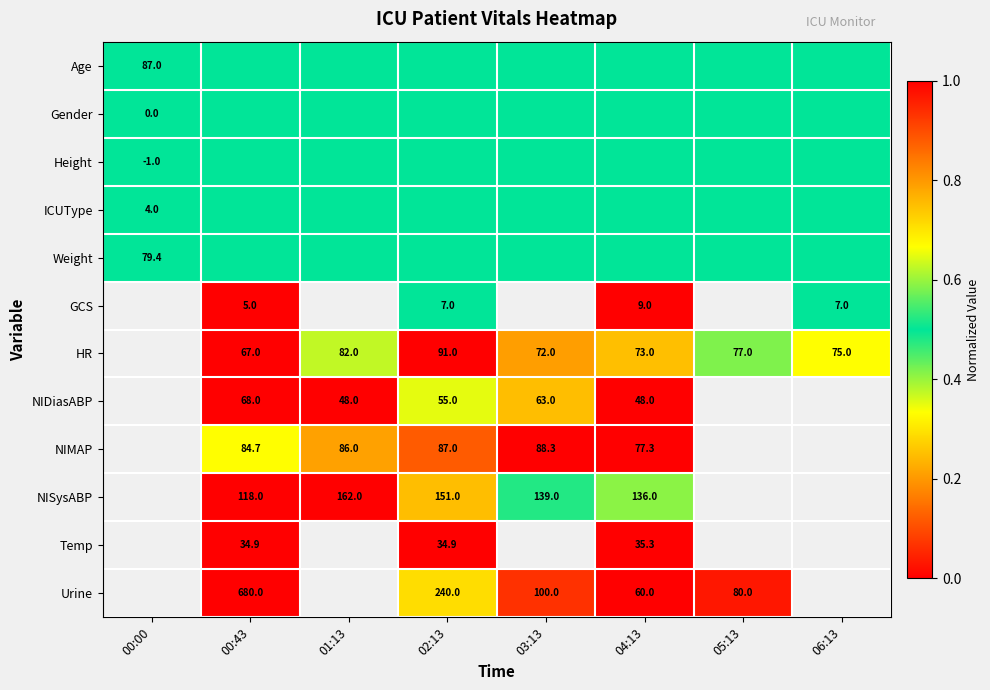

Is the value of HR at 02:13 greater than the value of NIDiasABP at 03:13?

Yes